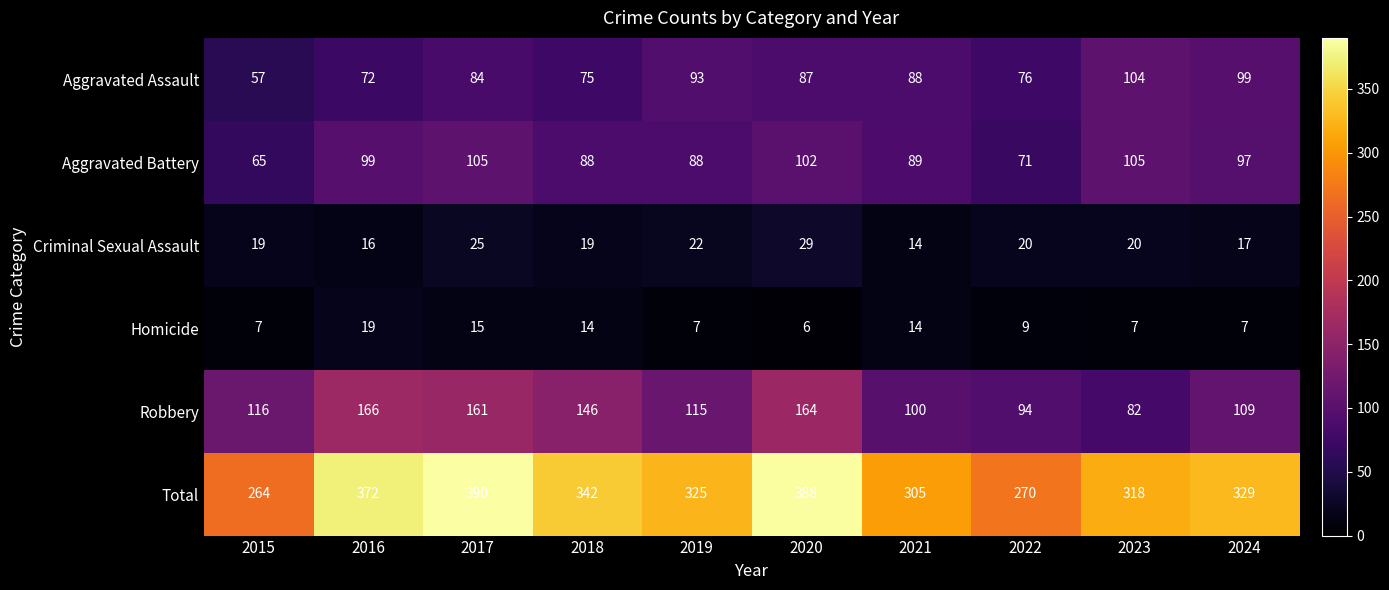

The value of Robbery at 2020 is 78. True or false?

False